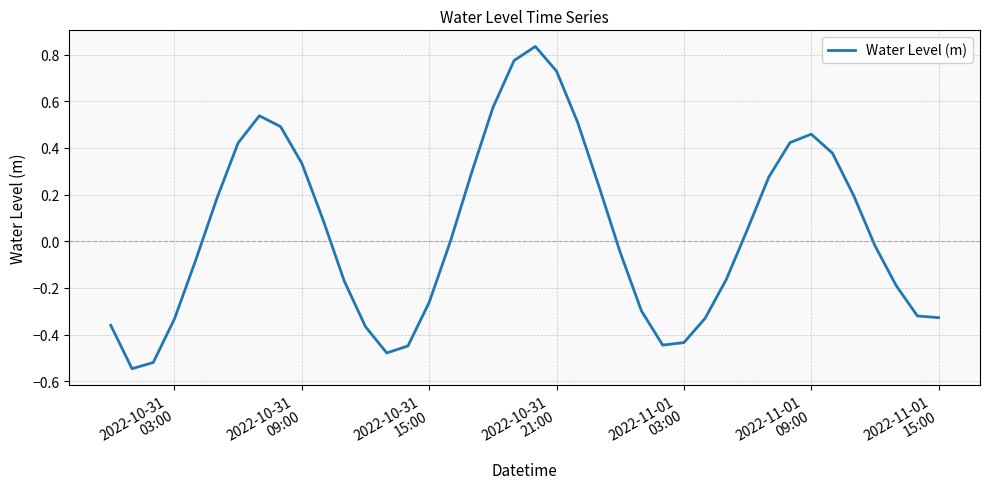

What is the difference between the maximum and minimum values?

1.4